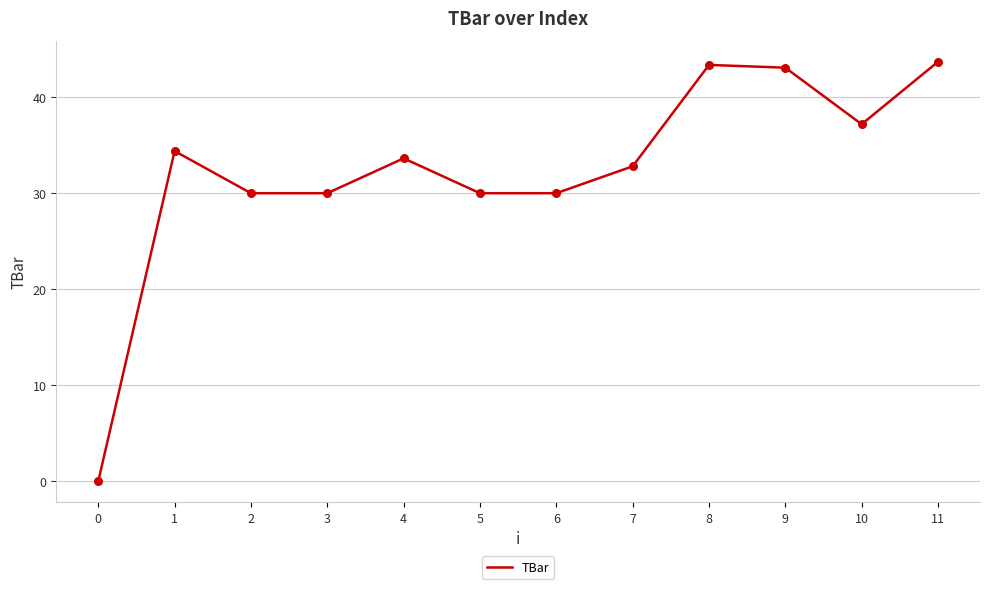

Which has a higher value, 10 or 3?

10